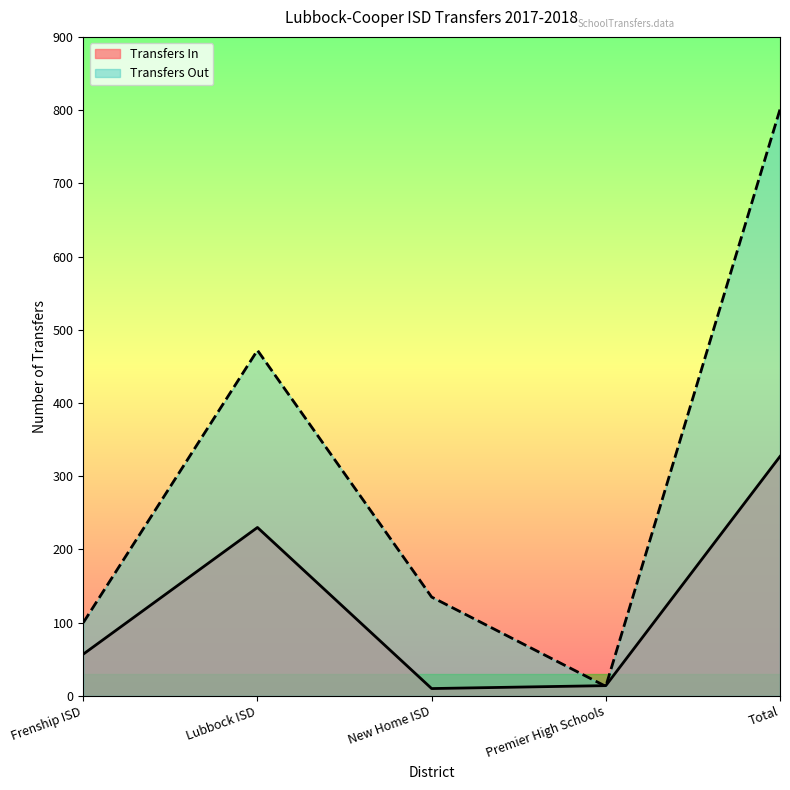

At which label does Transfers In first exceed 57?

Lubbock ISD